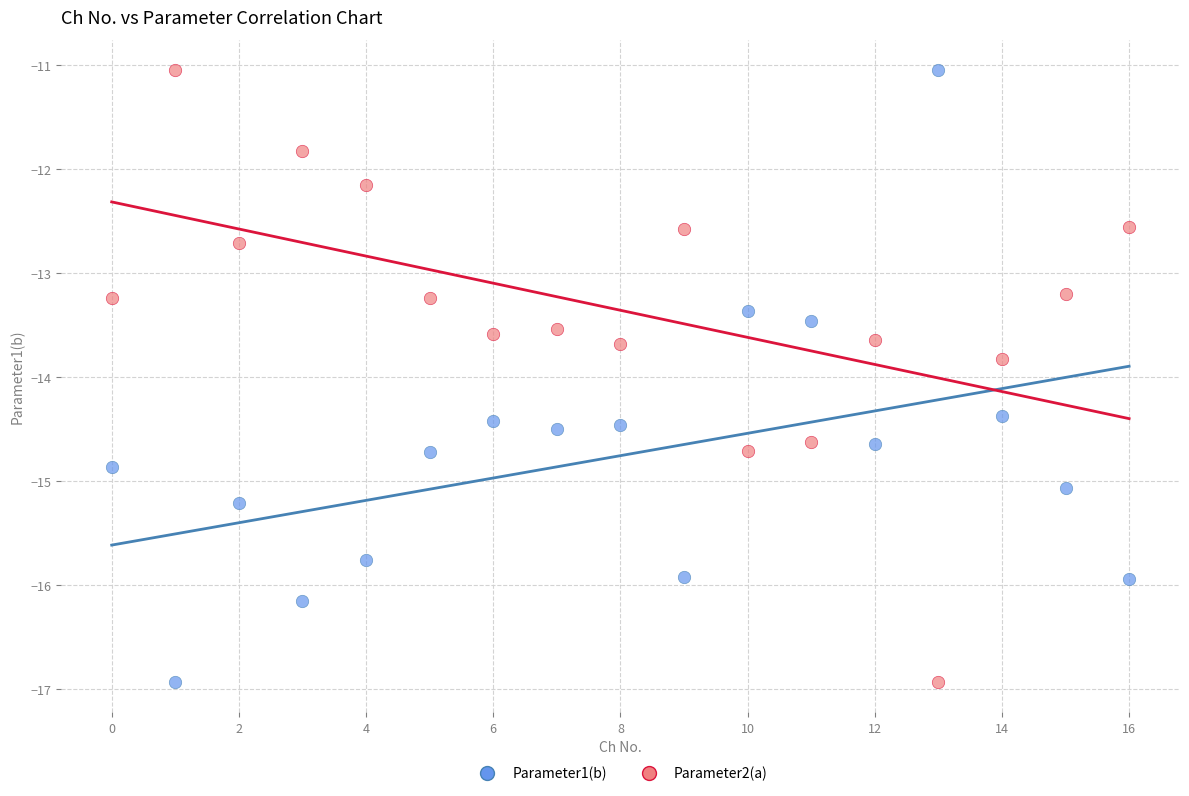

Across all data points, what is the range of Y values (max minus min)?

5.9